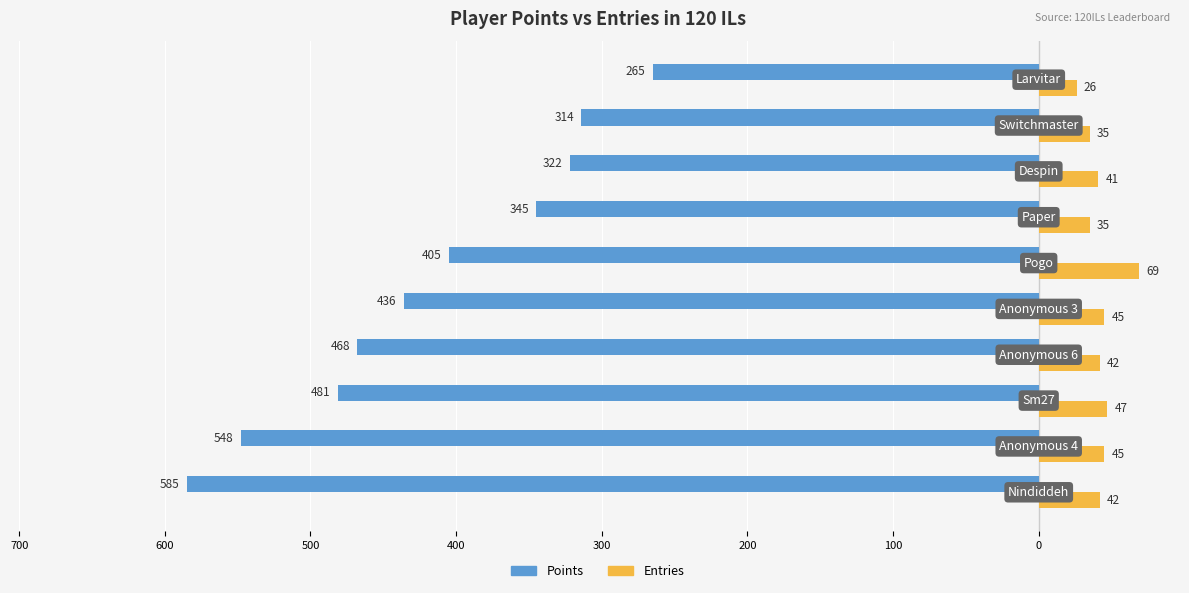

How many bars are there in each group?

2